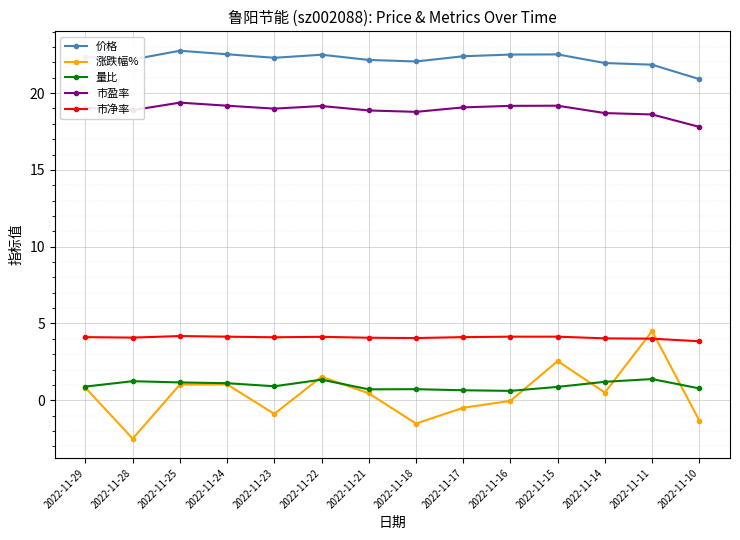

True or false: 市净率 and 量比 intersect in this chart.

False